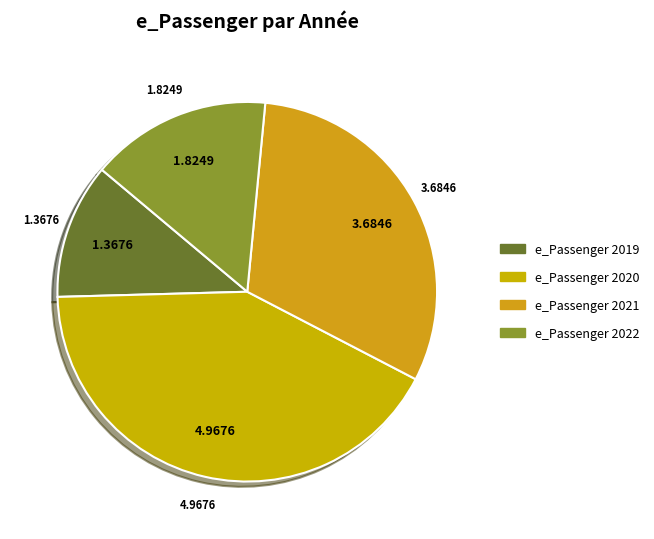

Count the number of slices in the pie.

4